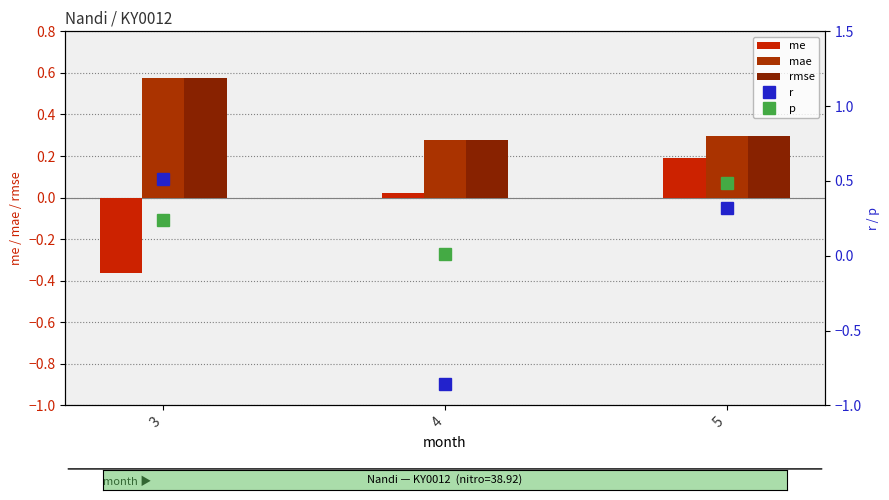

Is the value of p at 5 greater than the value of rmse at 5?

Yes